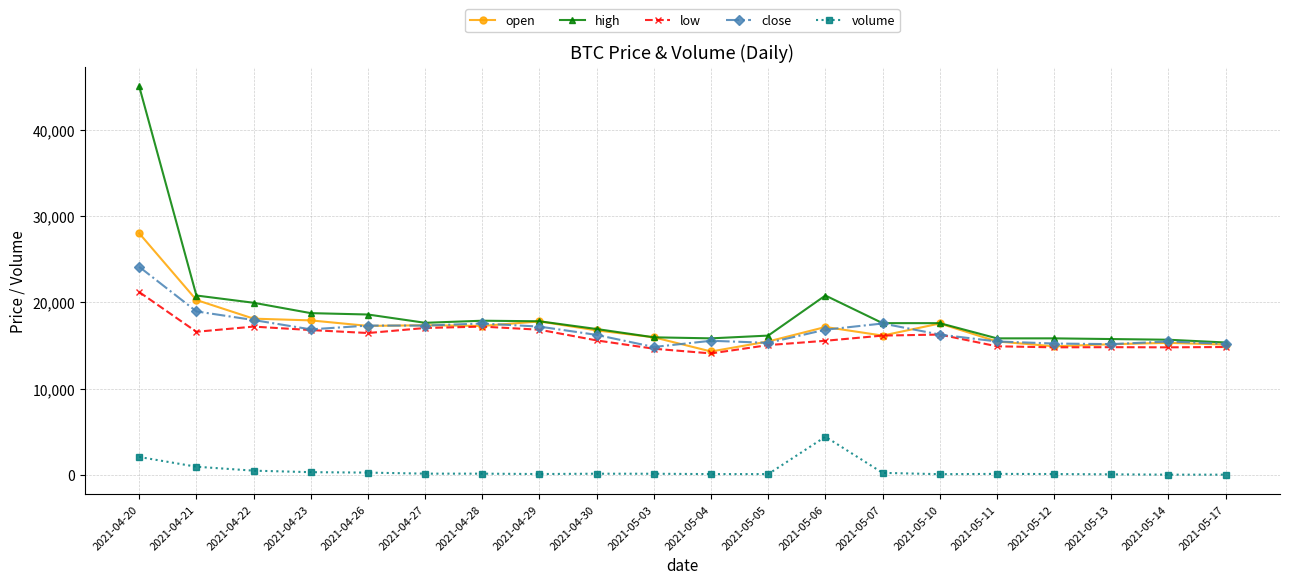

True or false: volume has more than 1 interior local peaks.

True